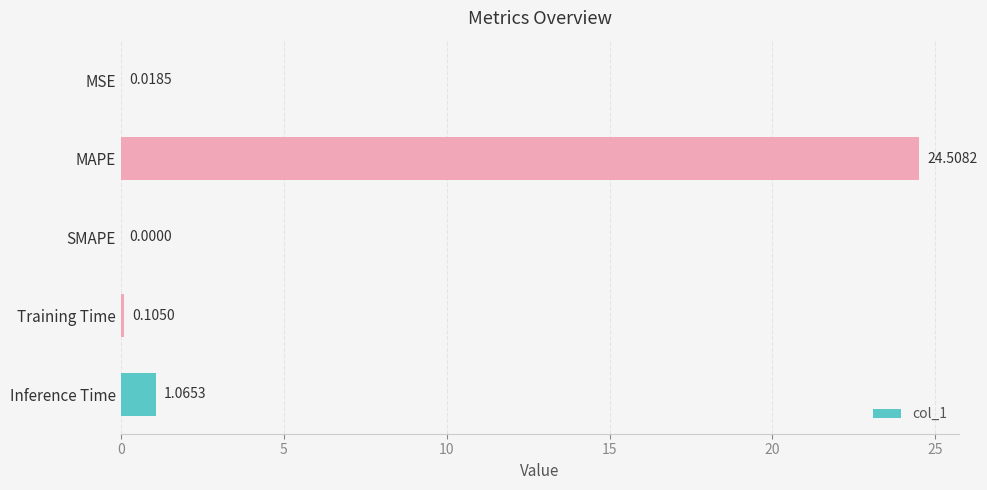

At which label is the value closest to 12?

Inference Time